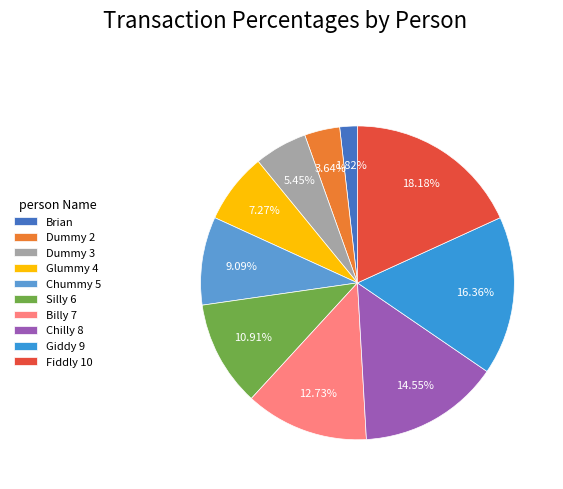

Rank the categories by value from highest to lowest.

Fiddly 10, Giddy 9, Chilly 8, Billy 7, Silly 6, Chummy 5, Glummy 4, Dummy 3, Dummy 2, Brian